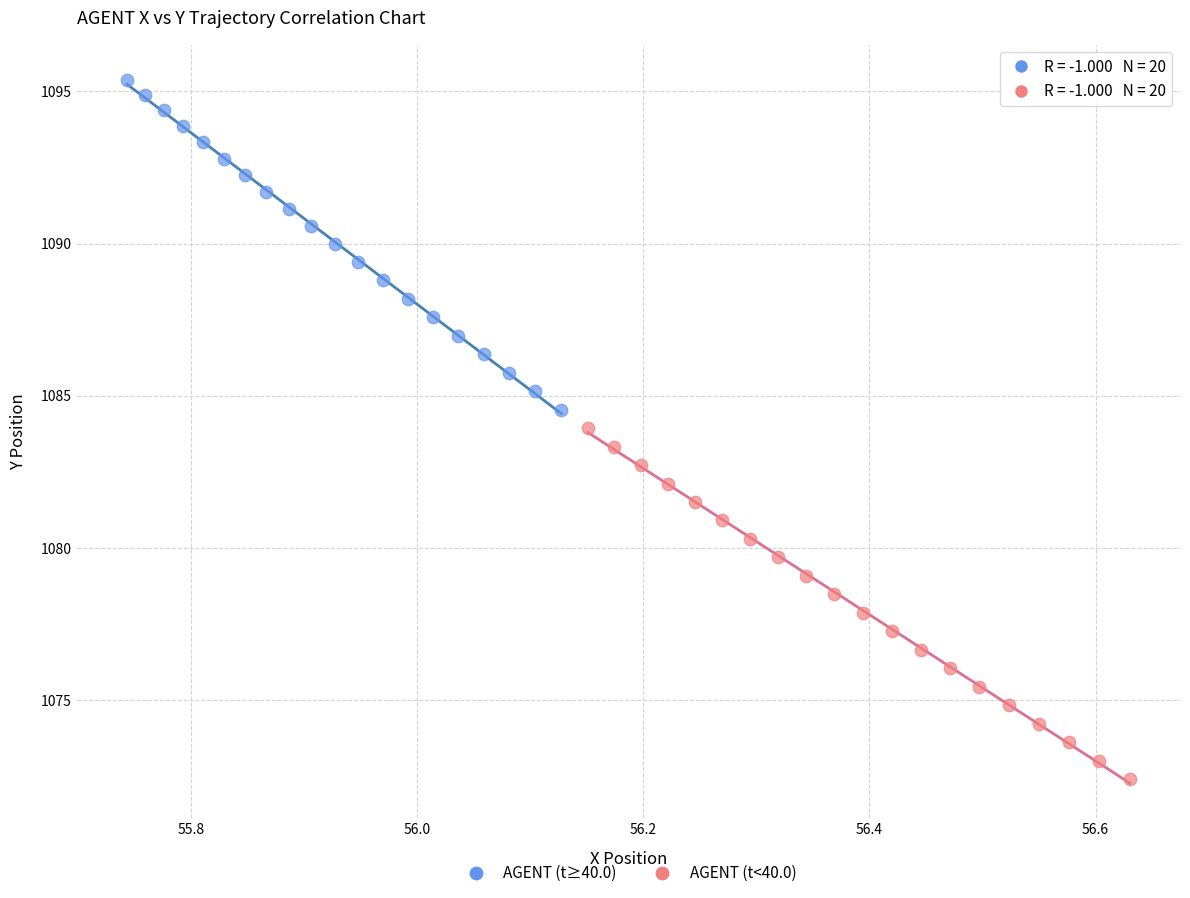

What are all the series names shown in the legend?

AGENT (t≥40.0), AGENT (t<40.0)